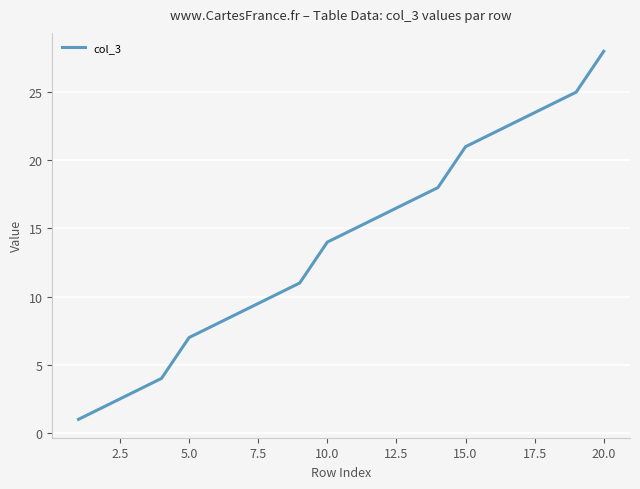

Is this an area chart (filled region under the line)?

No